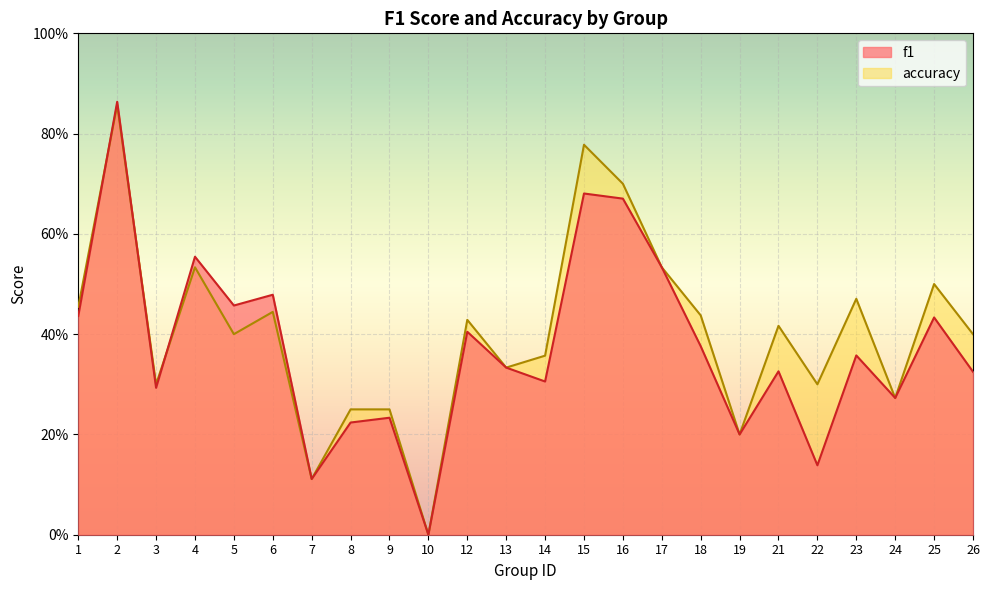

What is the difference between the maximum and minimum values in the f1 series?

0.9